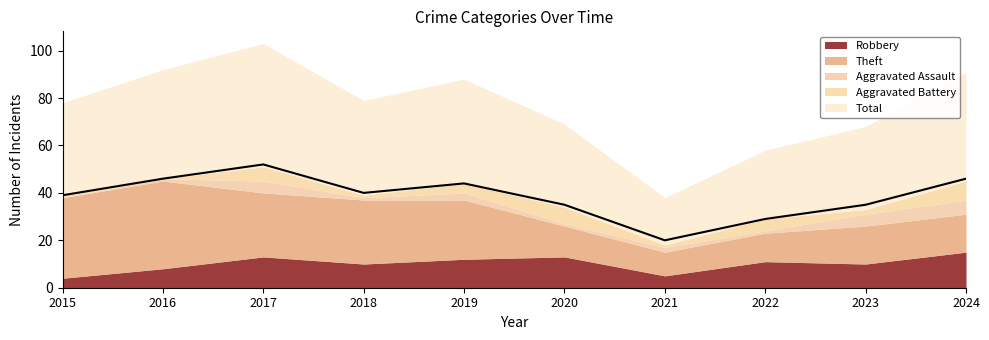

At which category is the sum across all series the highest?

2017